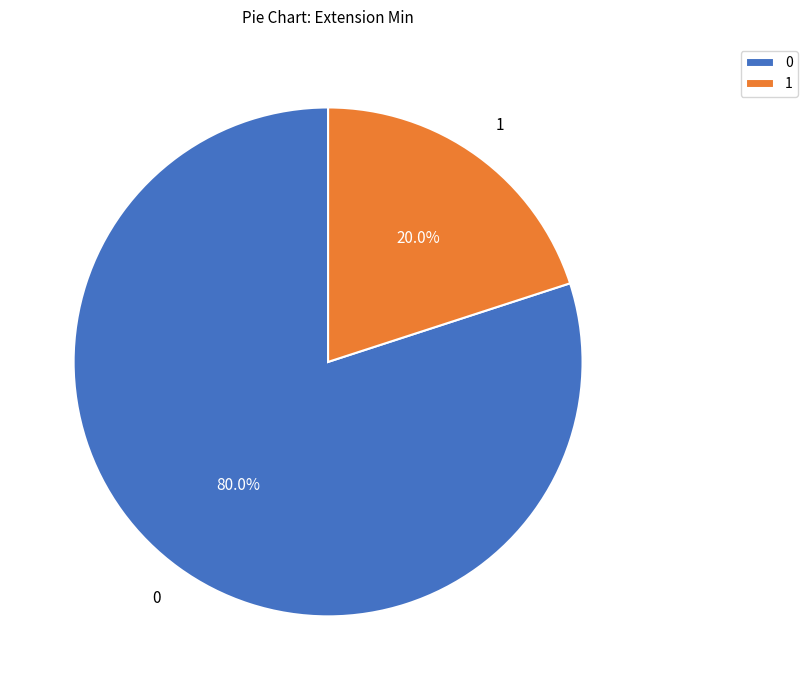

Rank the categories by value from highest to lowest.

0, 1